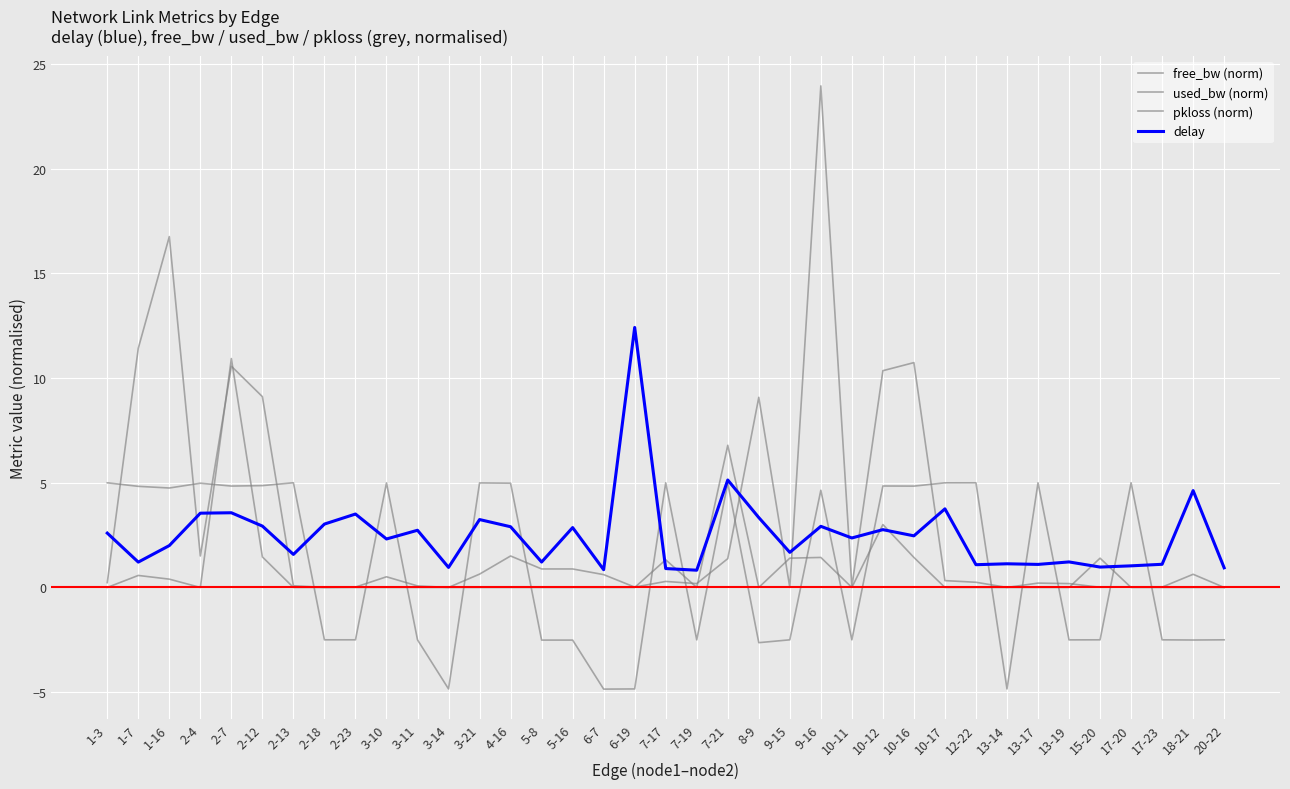

What is the highest value of the free_bw (norm) series?

5.0